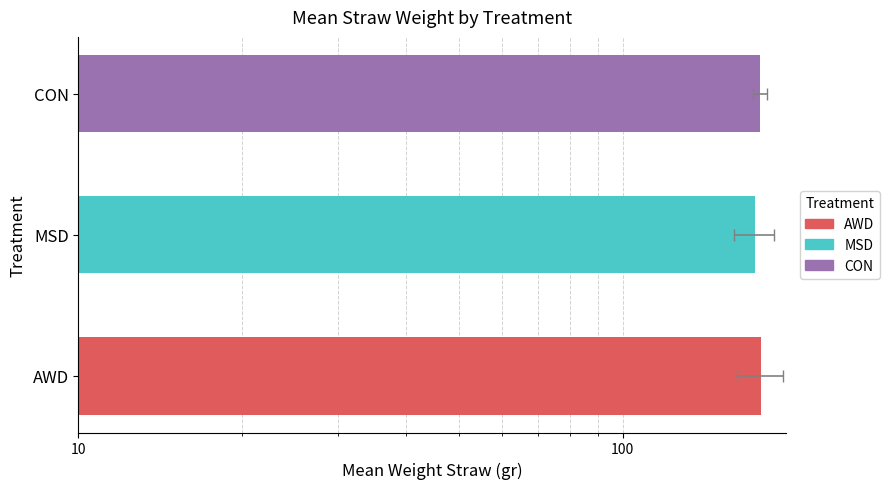

How many categories are shown in the chart?

3